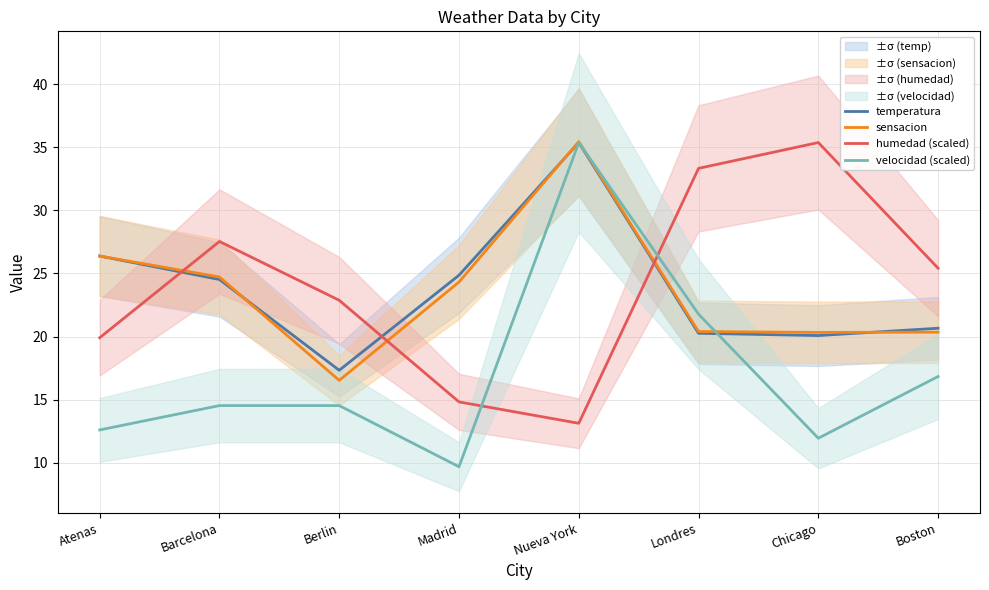

At which label does humedad (scaled) reach its peak?

Chicago